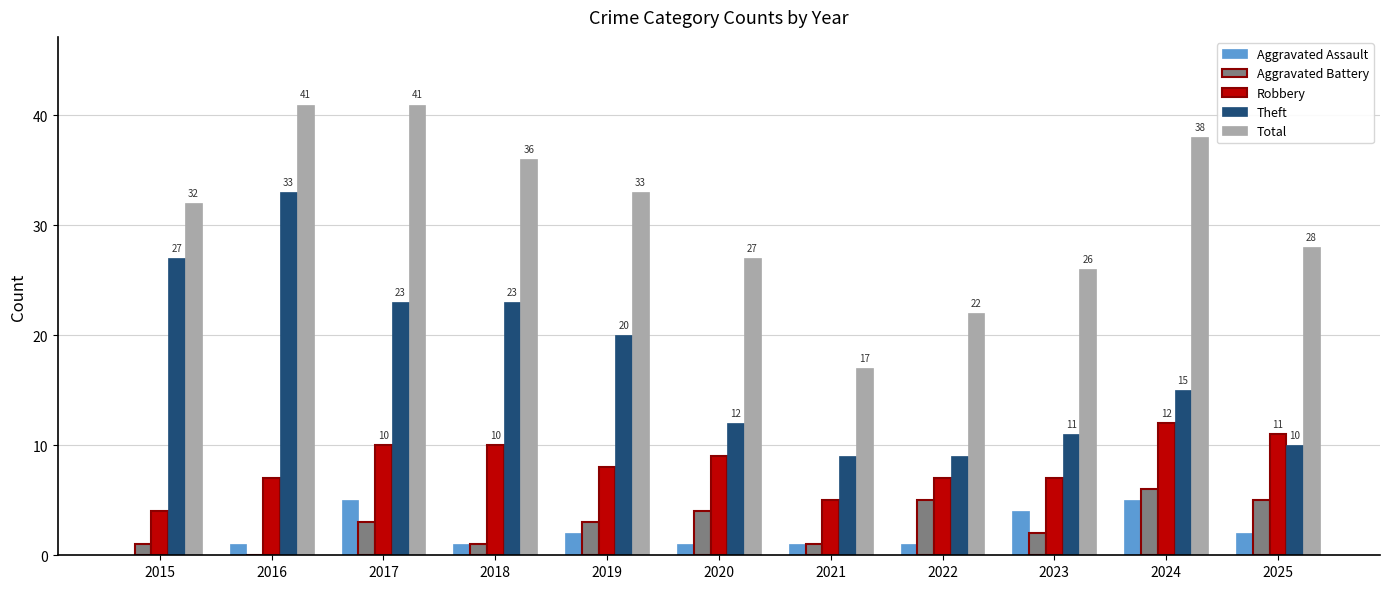

What is the maximum value for Aggravated Assault?

5